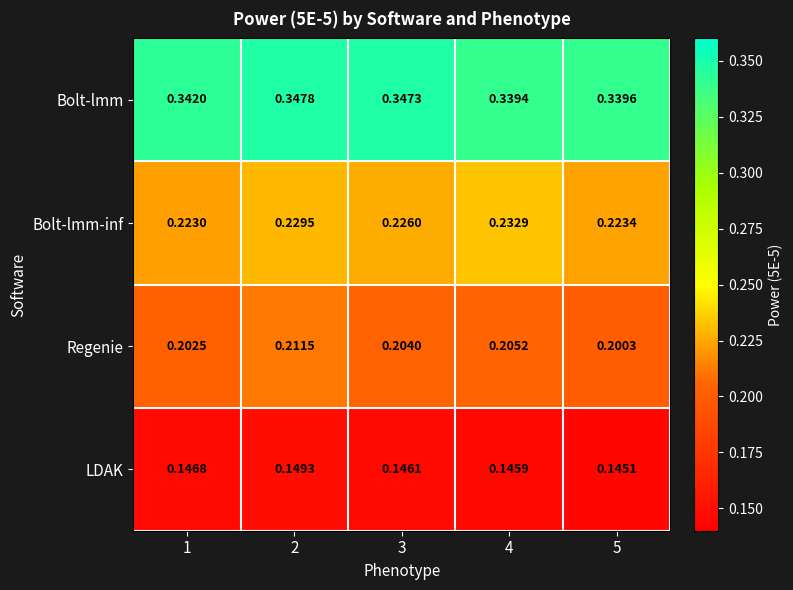

Which series has the widest spread of values?

Regenie